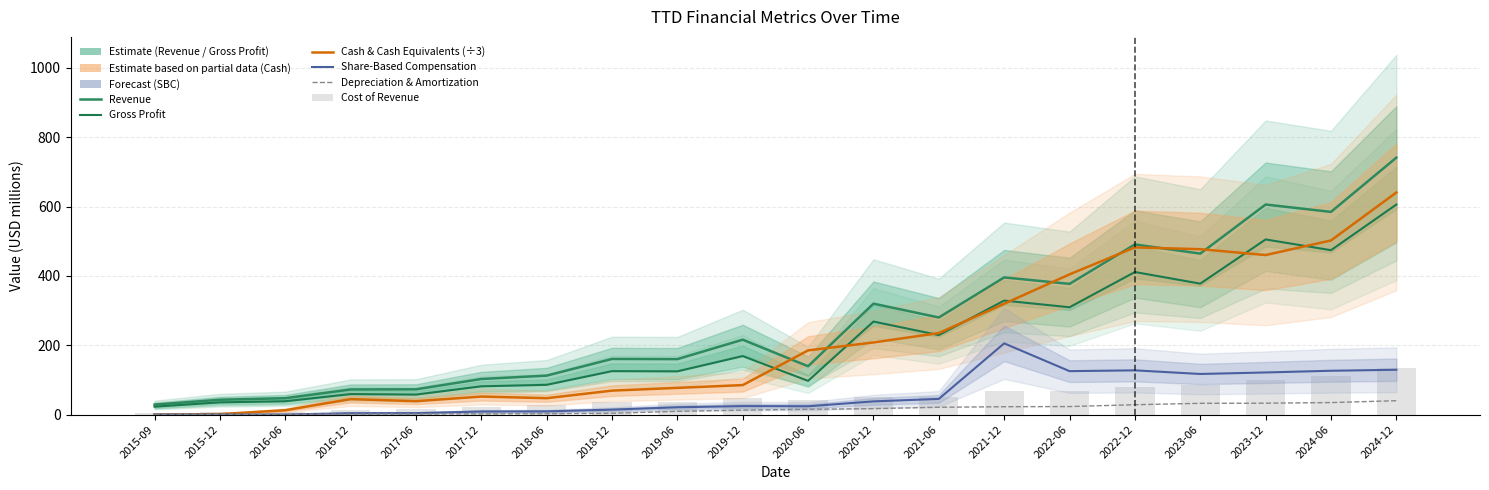

How many values in the Cost of Revenue series are below 47?

10